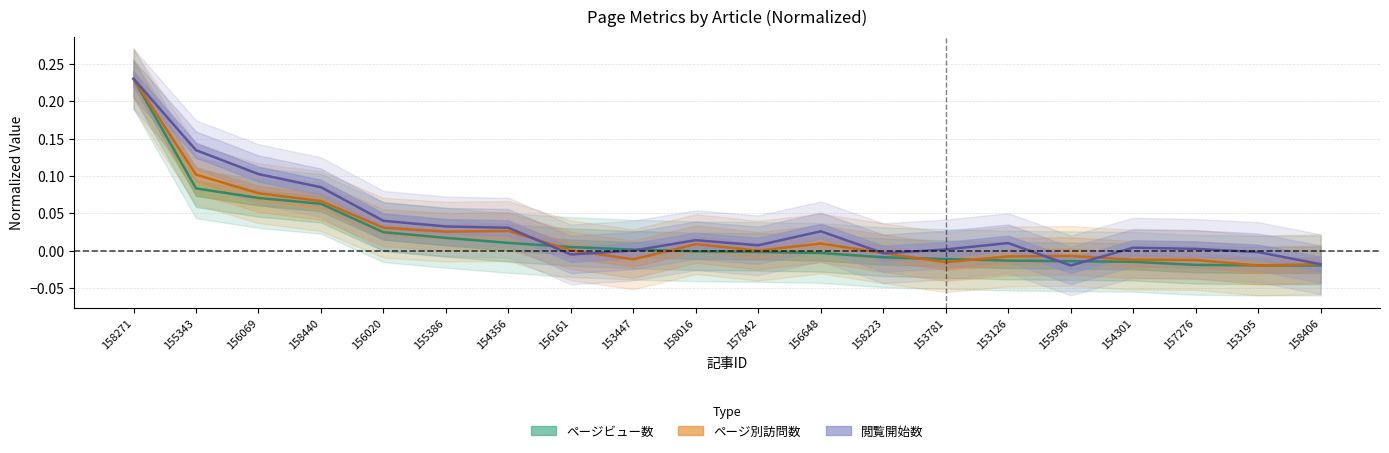

What position from the right is 157842?

10